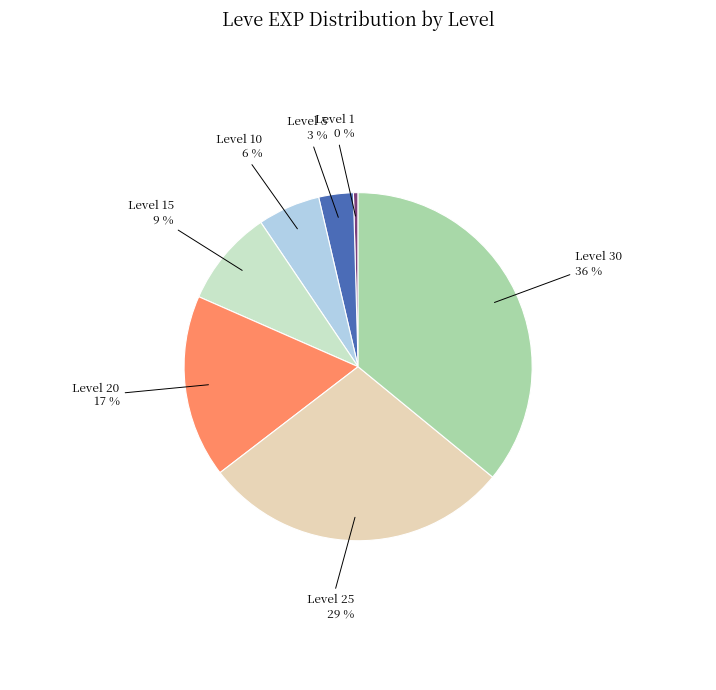

Is Level 10 the majority of the pie?

No